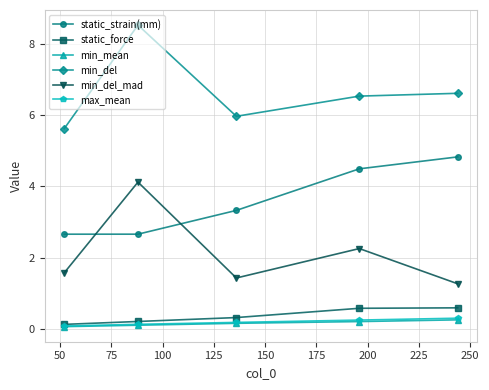

True or false: static_strain(mm) and min_del cross at least once.

False